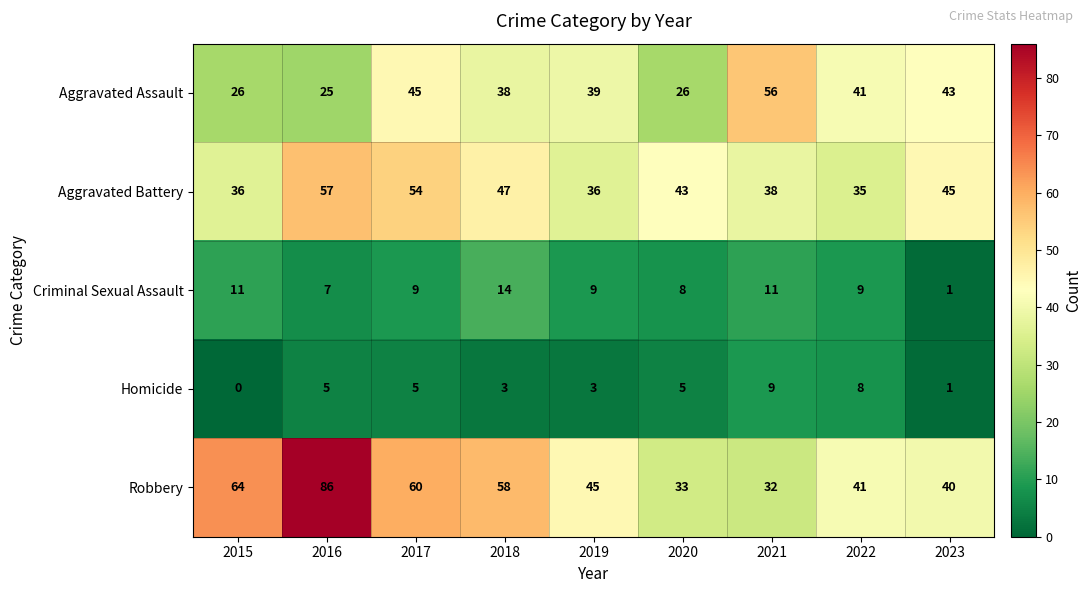

What is the sum of all Criminal Sexual Assault values?

79